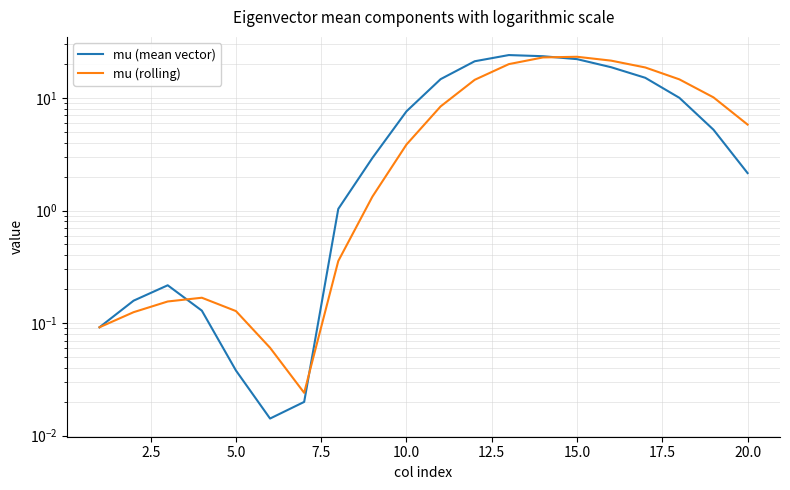

How many values in the mu (mean vector) series are below 5?

10